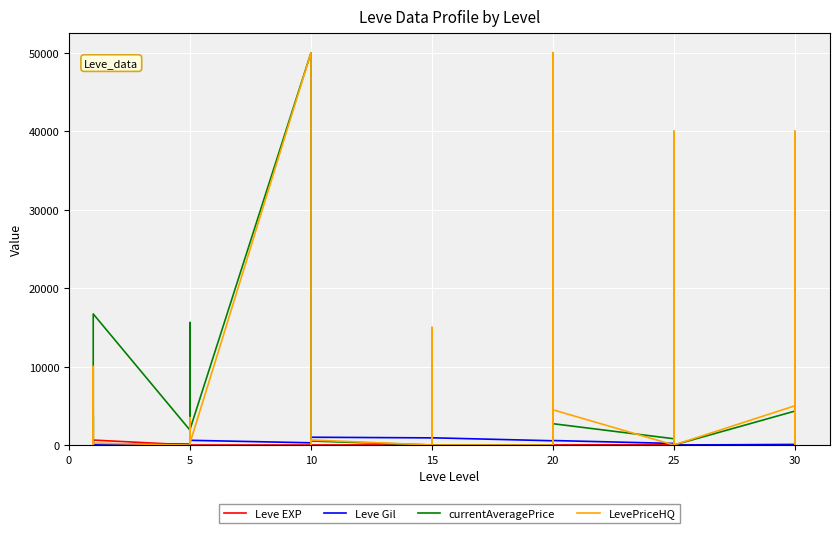

True or false: currentAveragePrice has more than 1 interior local peaks.

True